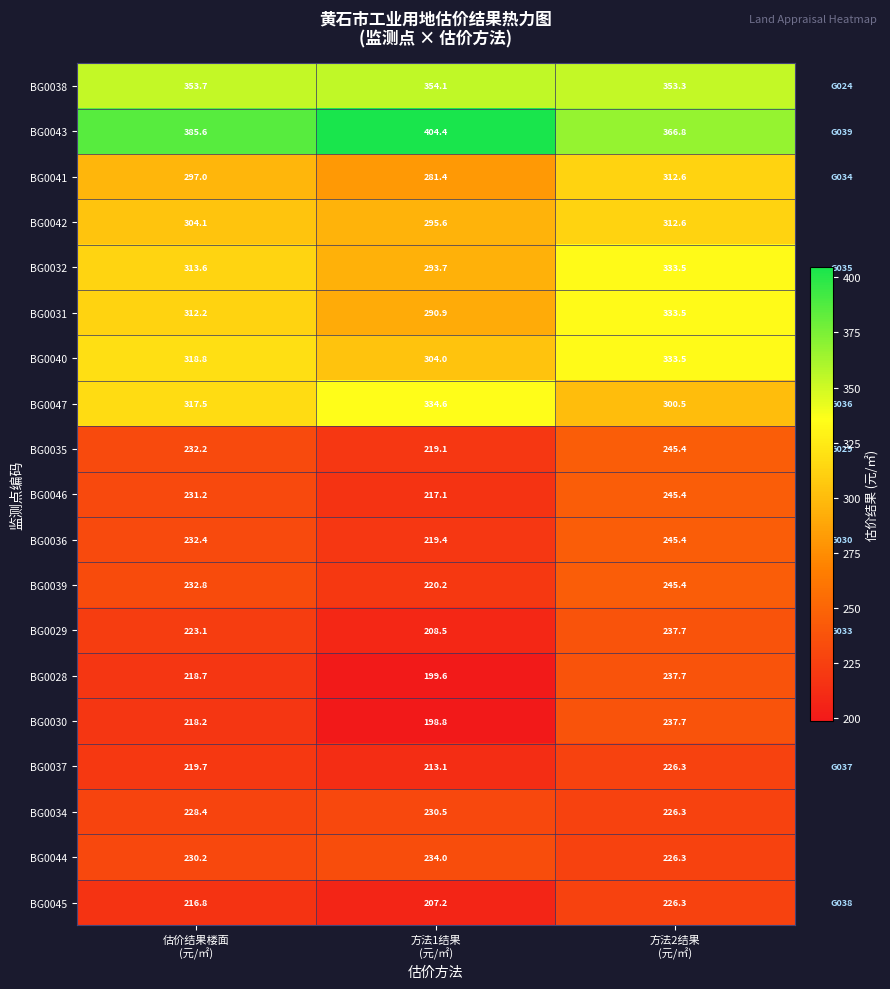

Which series has the largest range (max minus min)?

BG0031